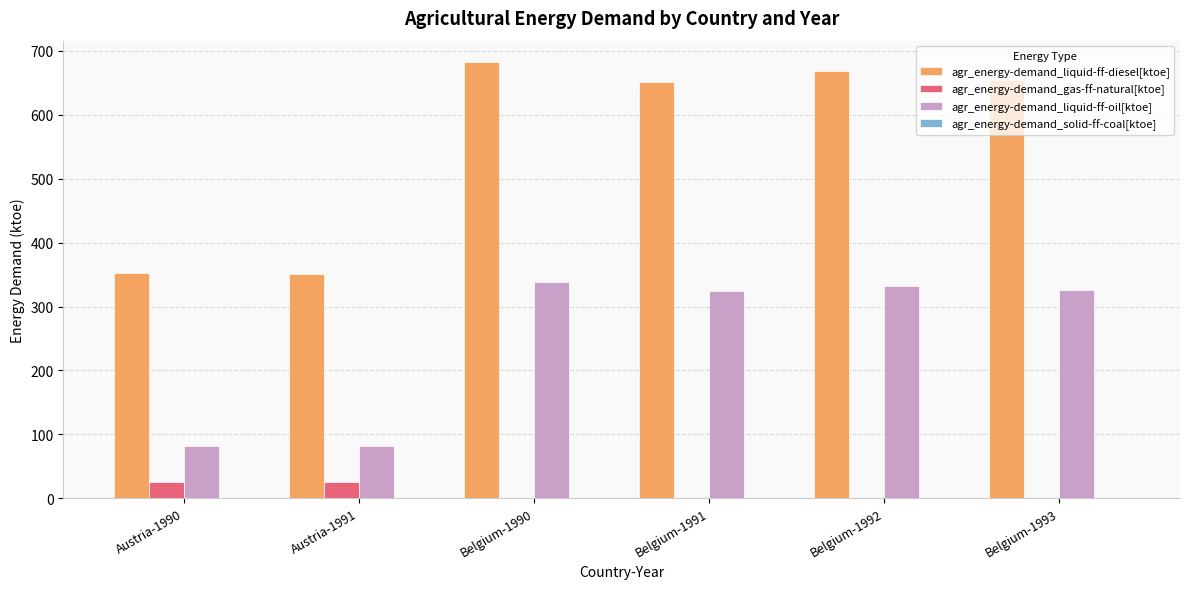

What value does the agr_energy-demand_gas-ff-natural[ktoe] series have at Austria-1990?

26.2